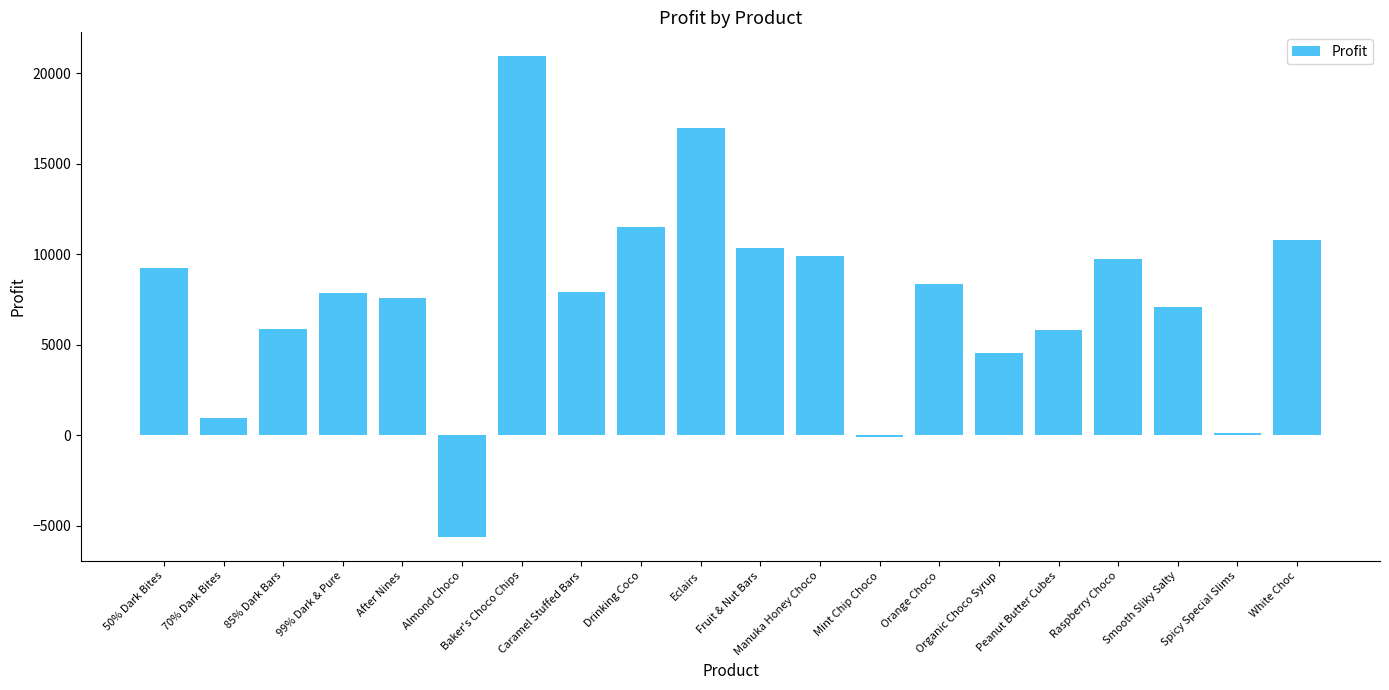

How many categories are shown in the chart?

20